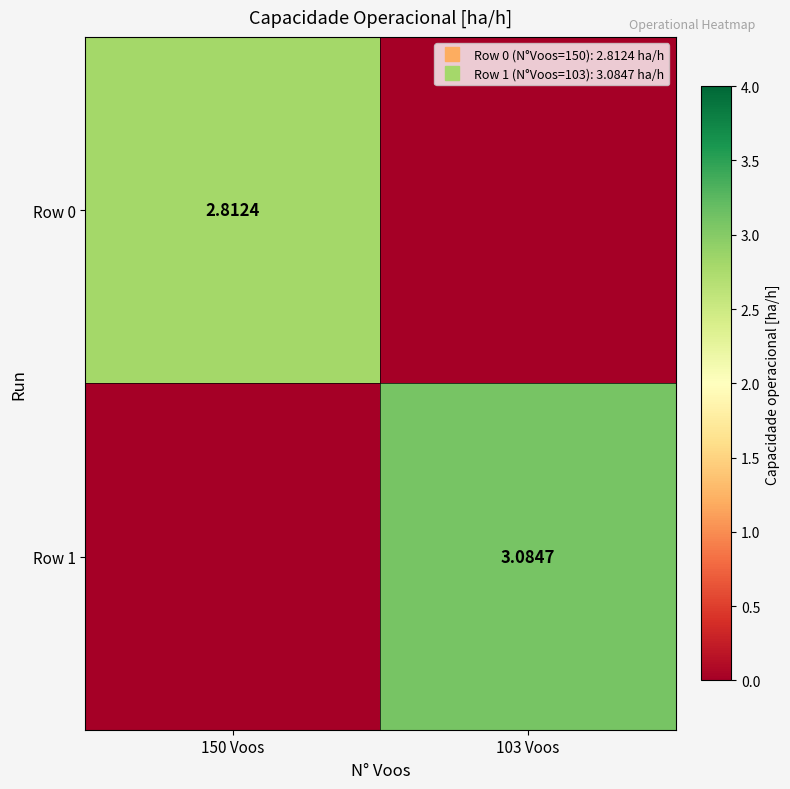

The value of Row 1 at 103 Voos is 1.9. True or false?

False